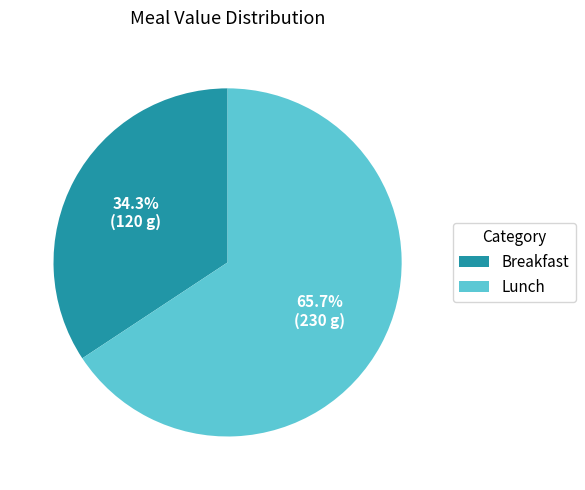

What percentage is the Lunch slice, to the nearest percent?

66%